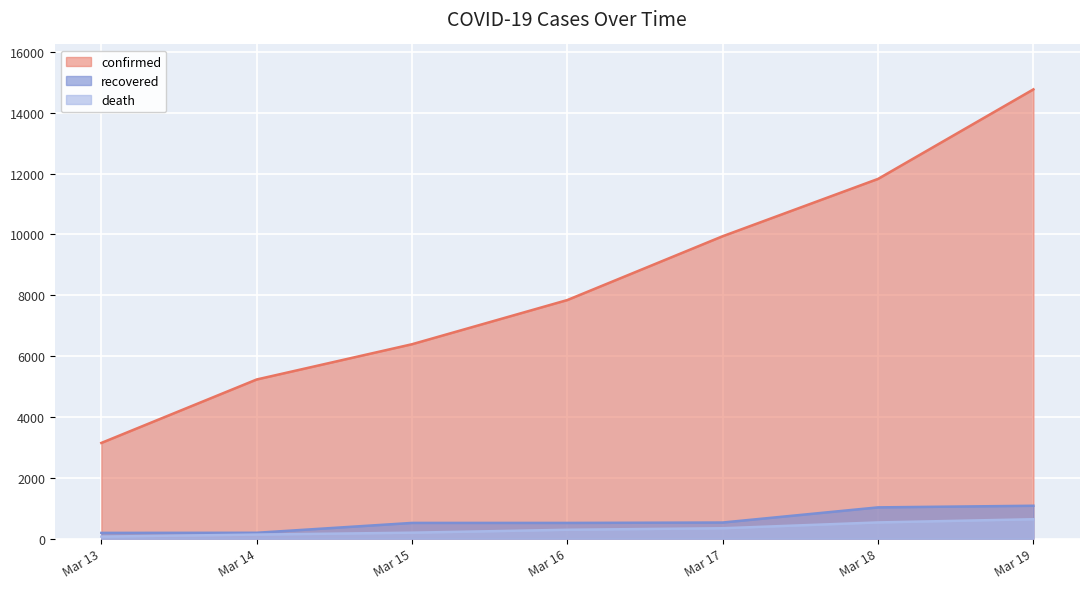

Reading left to right, transcribe all the data shown in this chart.

confirmed: 3146	5232	6391	7844	9942	11826	14769
recovered: 189	193	517	517	530	1028	1081
death: 67	133	196	292	342	533	638